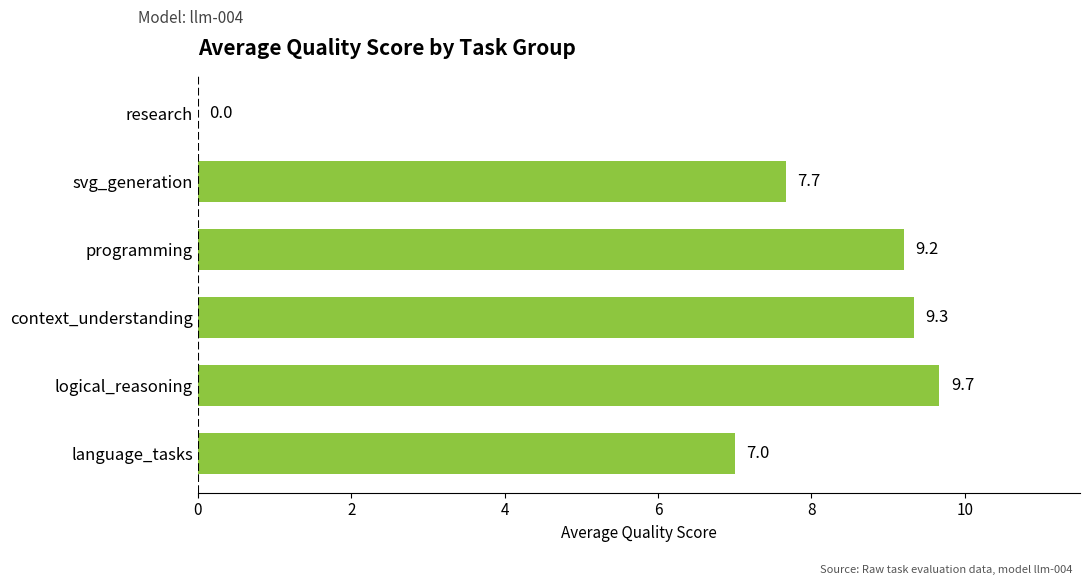

Which category has the highest value across all series?

logical_reasoning